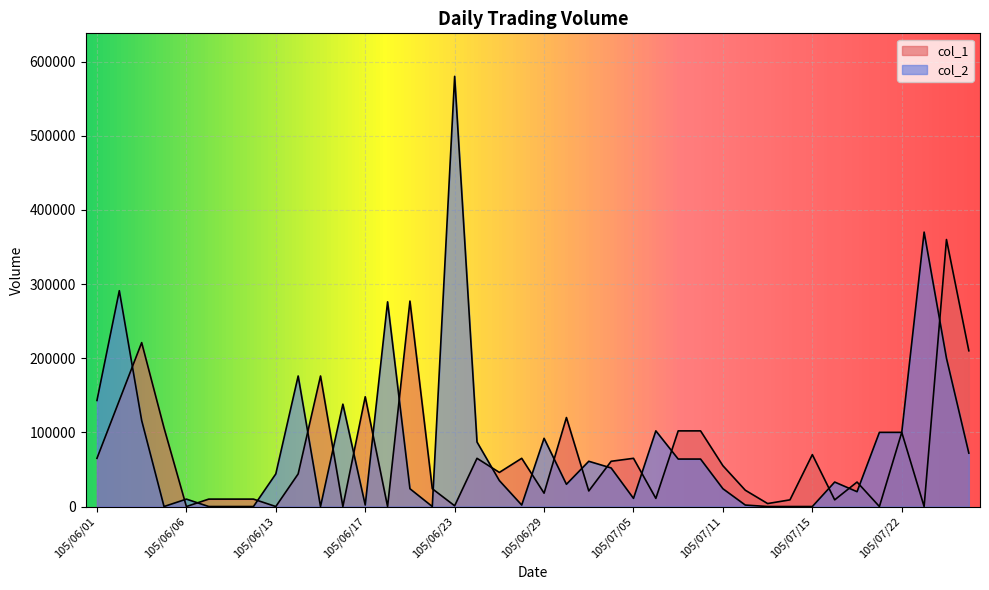

What is the maximum value shown in the chart?

580000